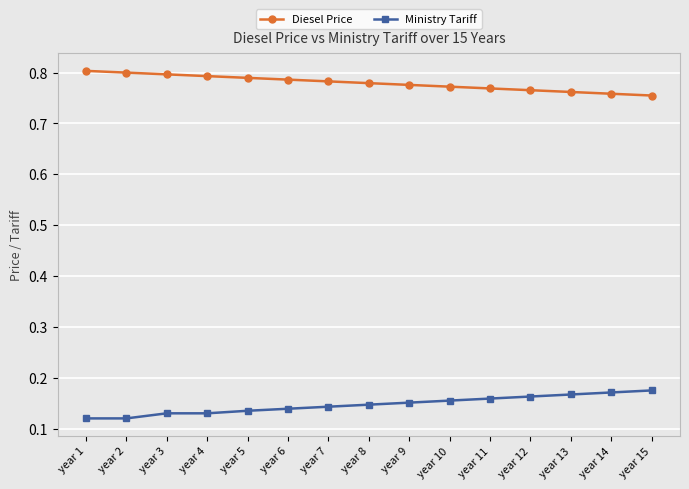

True or false: Diesel Price and Ministry Tariff cross at least once.

False